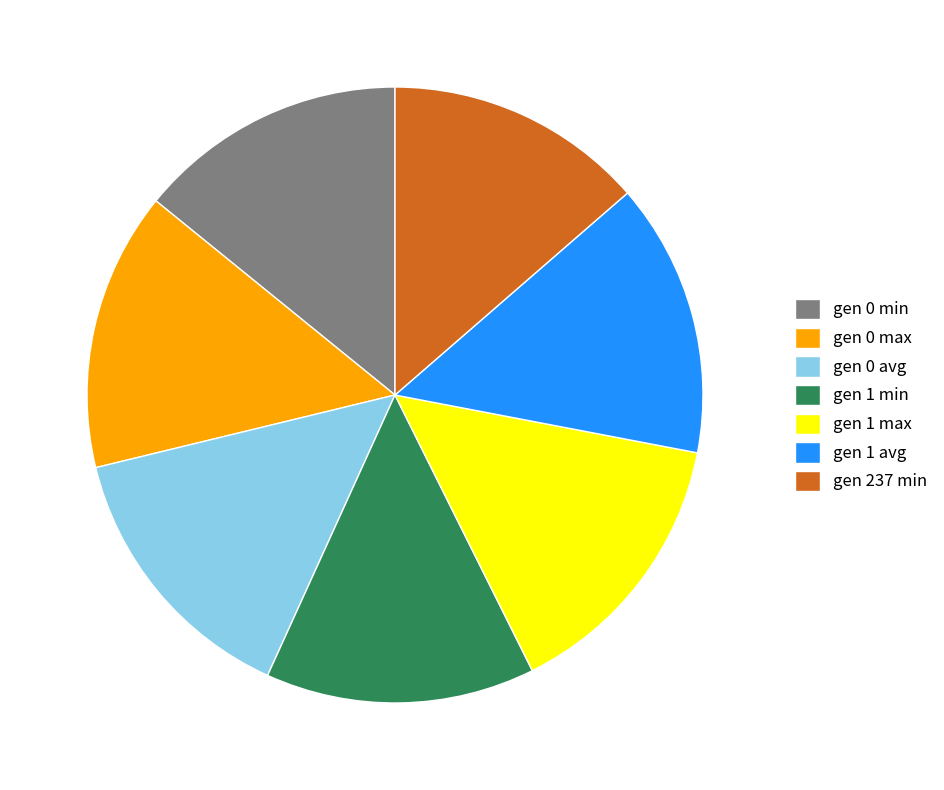

Do gen 1 min and gen 237 min together represent more than half of the pie?

No